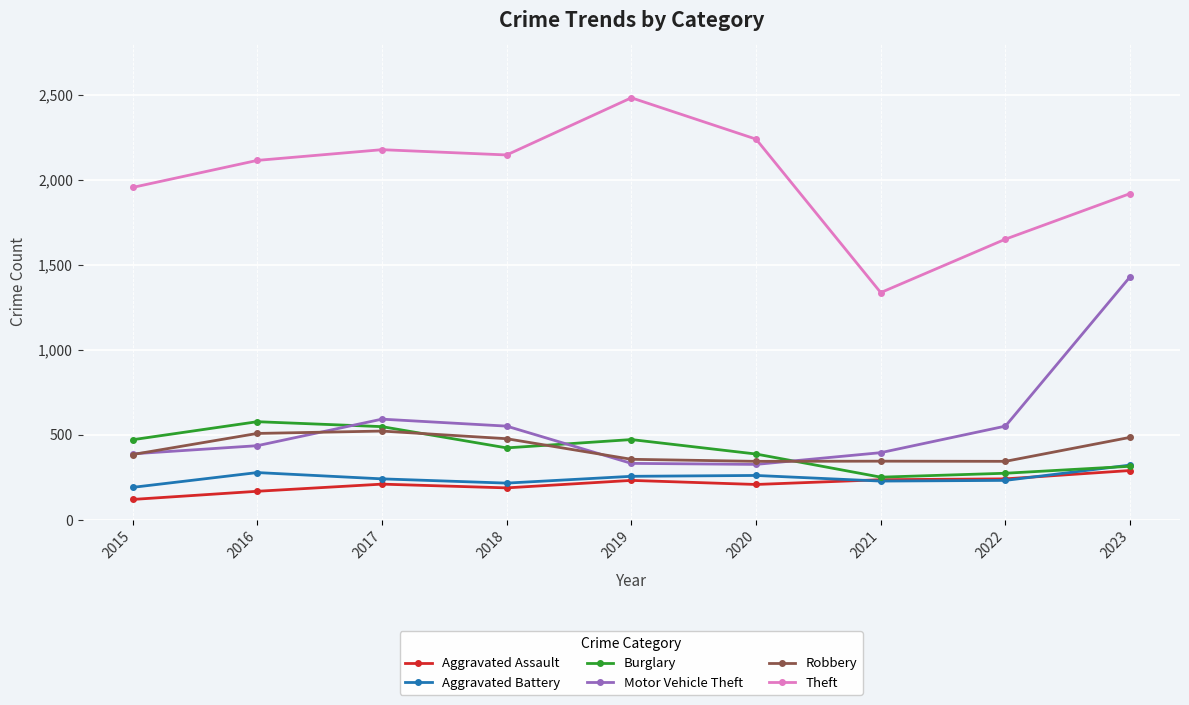

How many lines are shown in the chart?

6